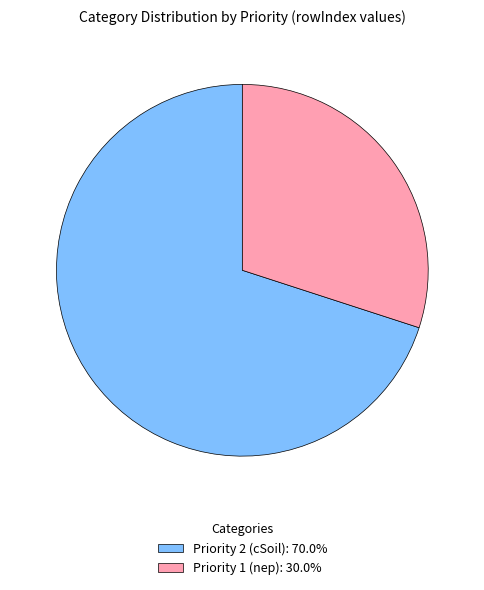

Which category has the smallest portion of the pie?

Priority 1 (nep)